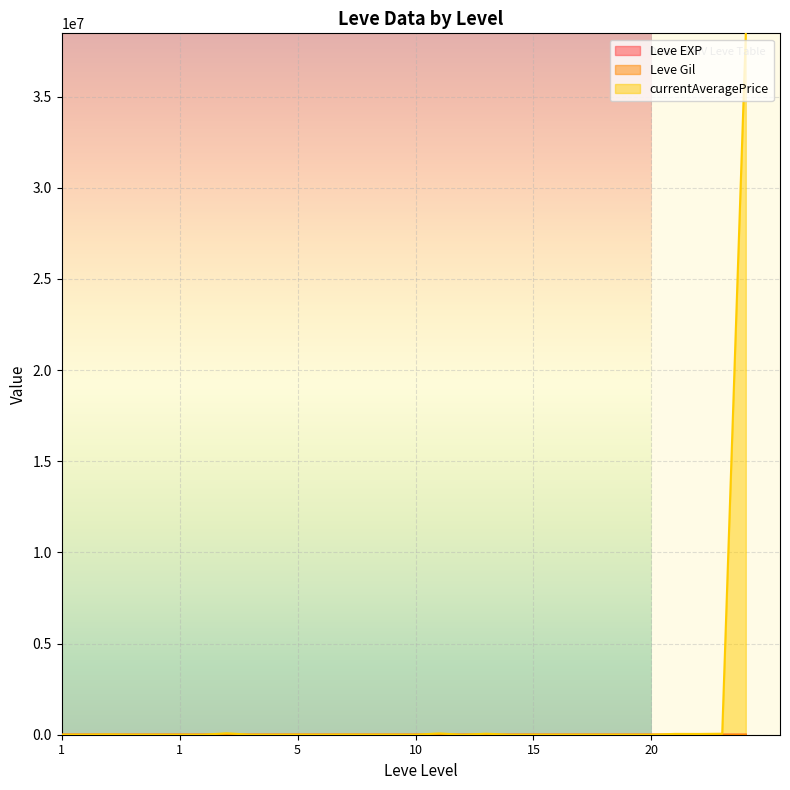

At how many categories does at least one series exceed 3231421?

1